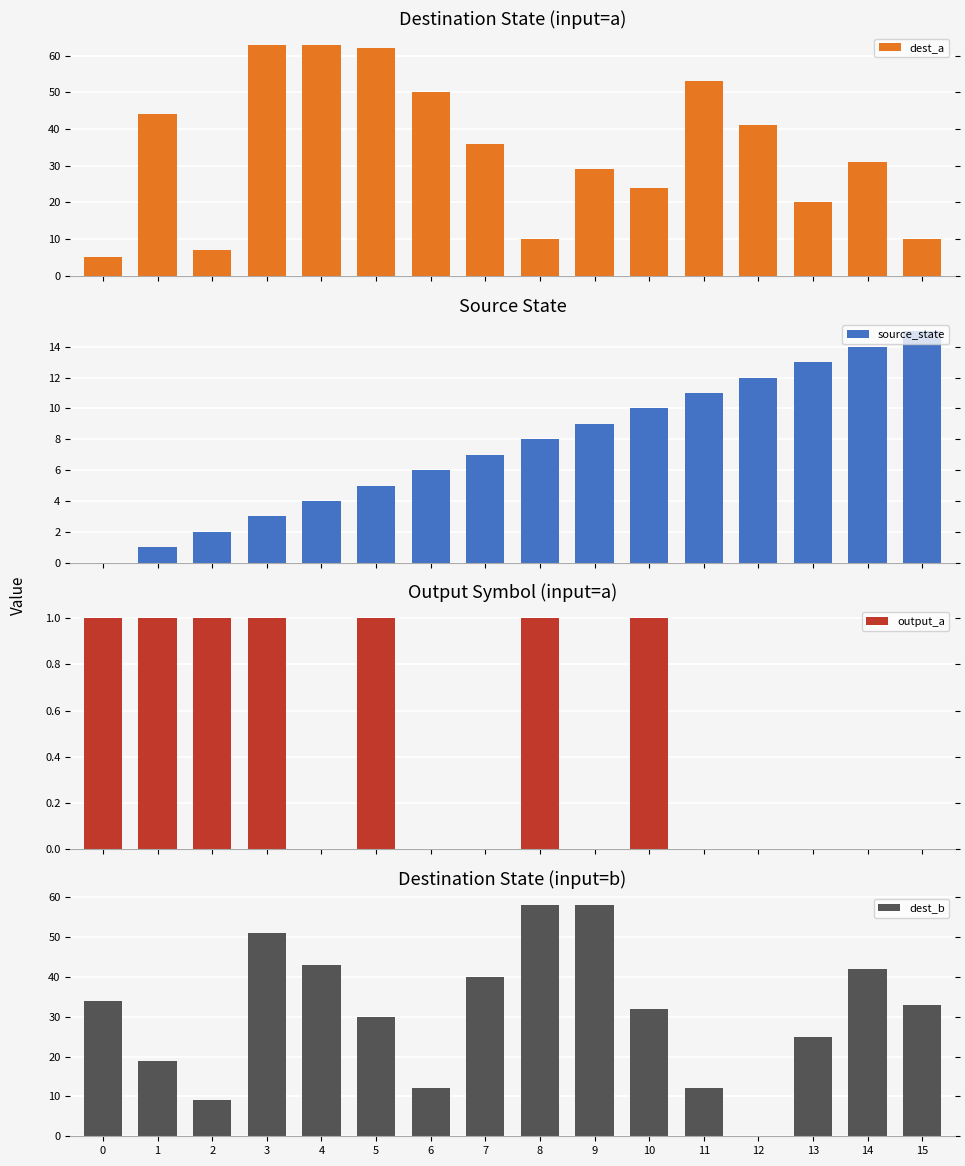

List the labels in order of dest_b value, smallest first.

12, 2, 6, 11, 1, 13, 5, 10, 15, 0, 7, 14, 4, 3, 8, 9